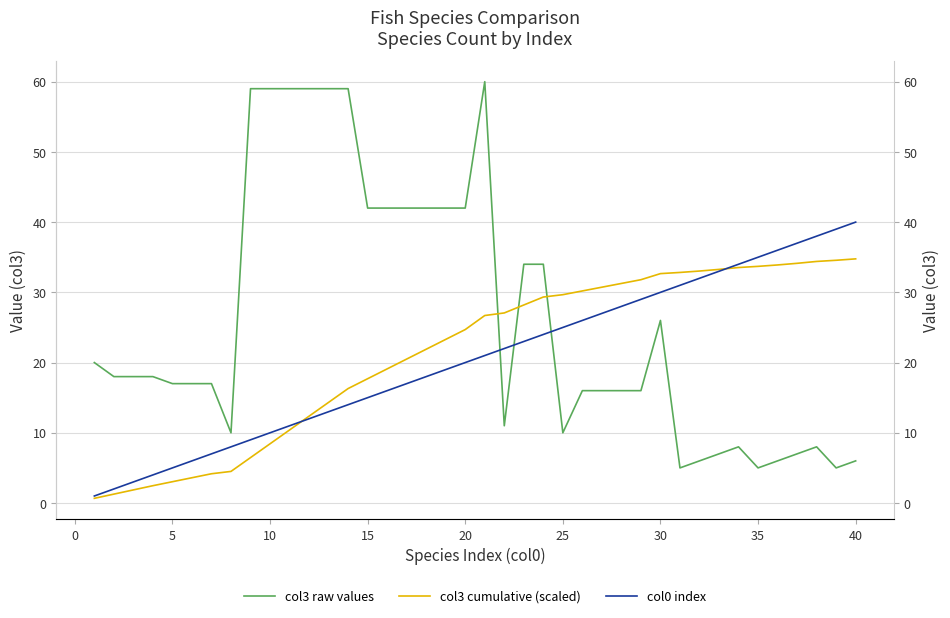

Which series has the largest range (max minus min)?

col3 raw values